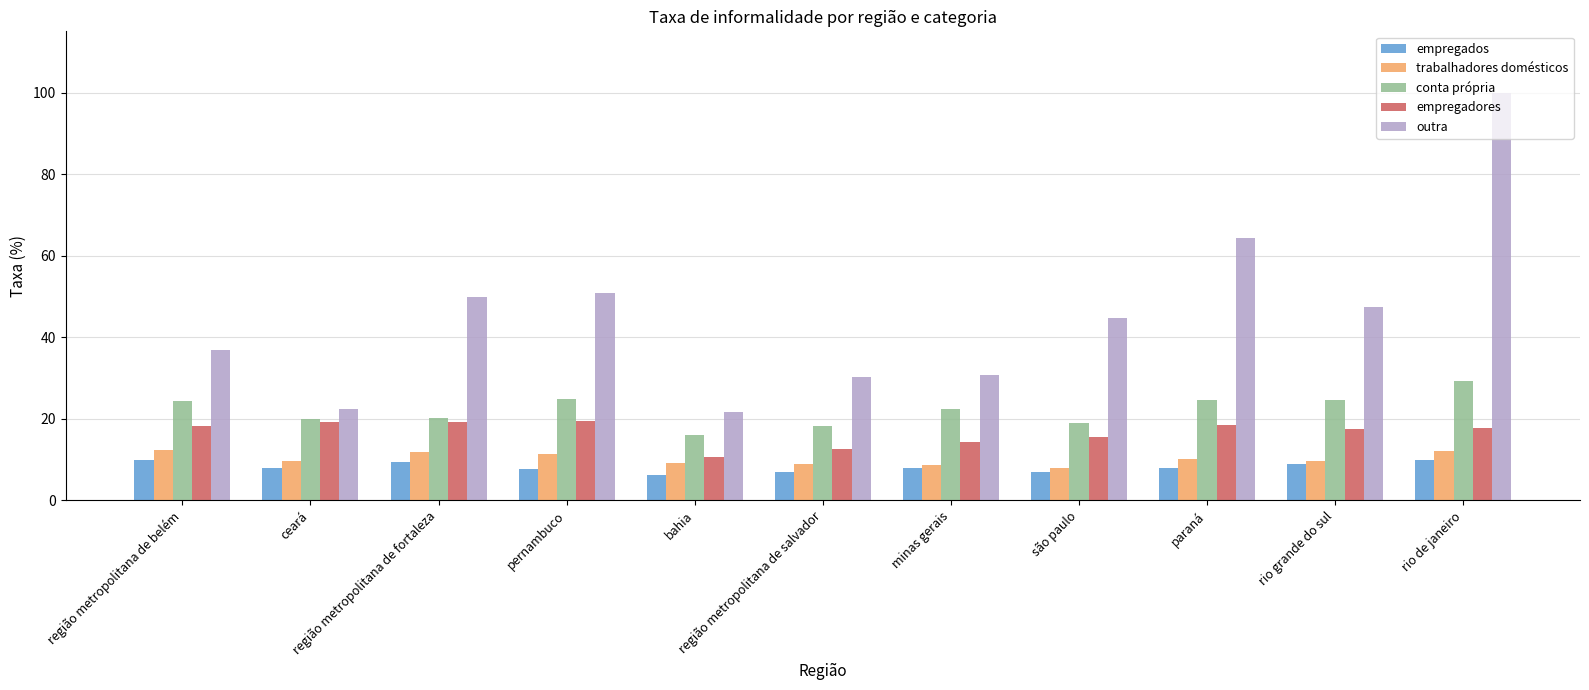

What is the spread (max minus min) of values at paraná?

56.4